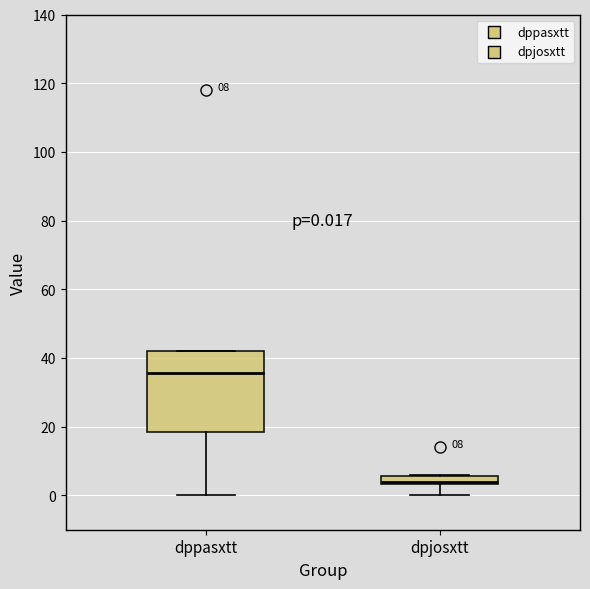

Which box's median line is the highest?

dppasxtt